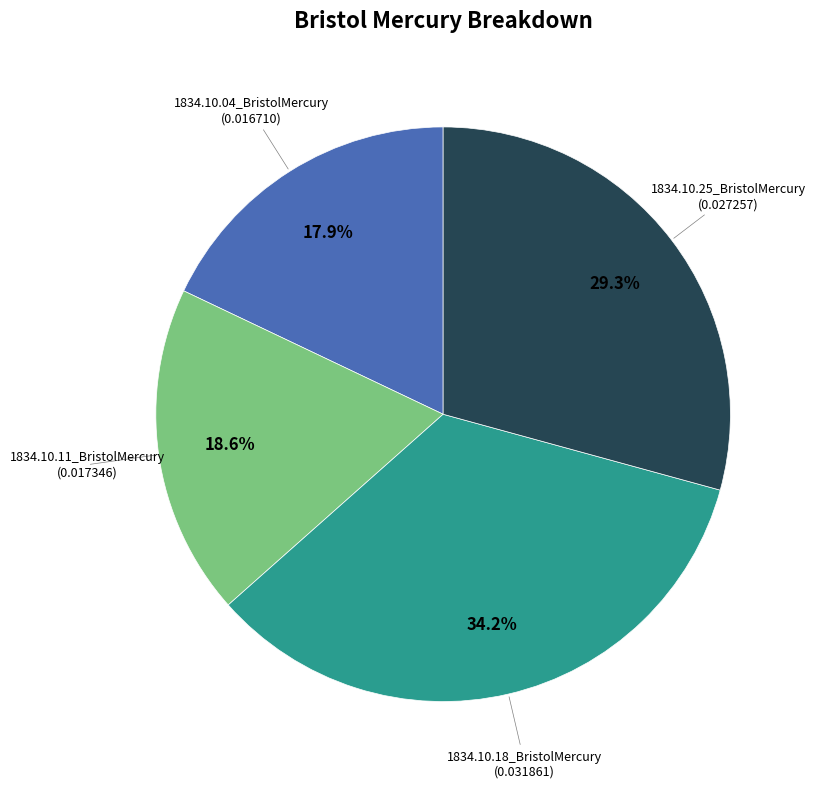

Does any single category account for the majority?

No